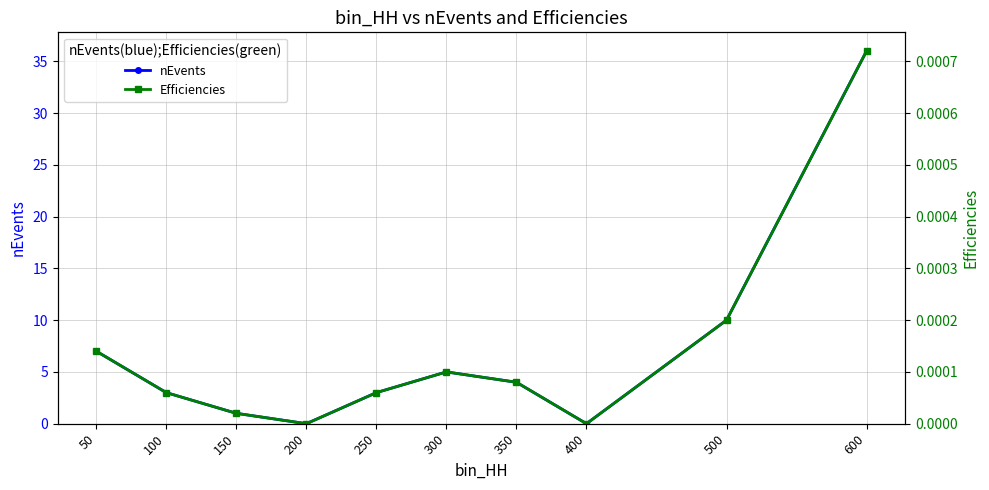

Rank the series by their average value, from lowest to highest.

Efficiencies, nEvents